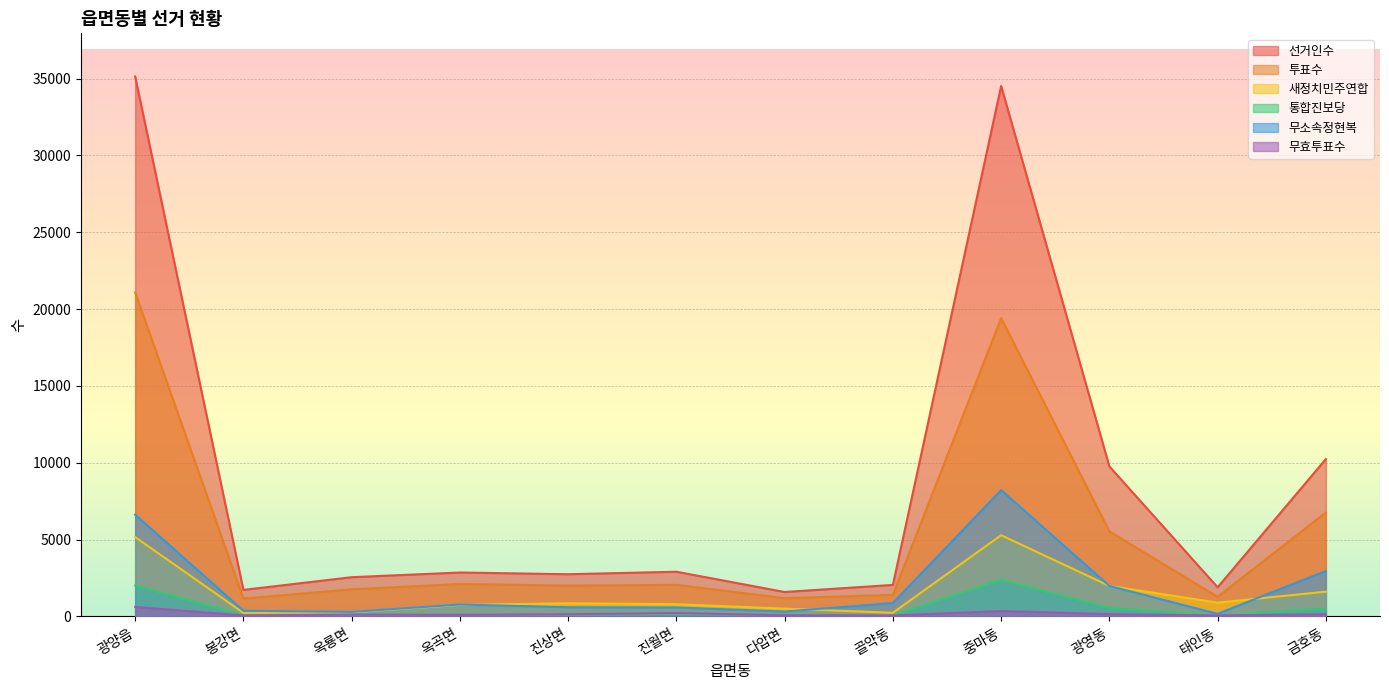

Which category has the highest value across all series?

광양읍